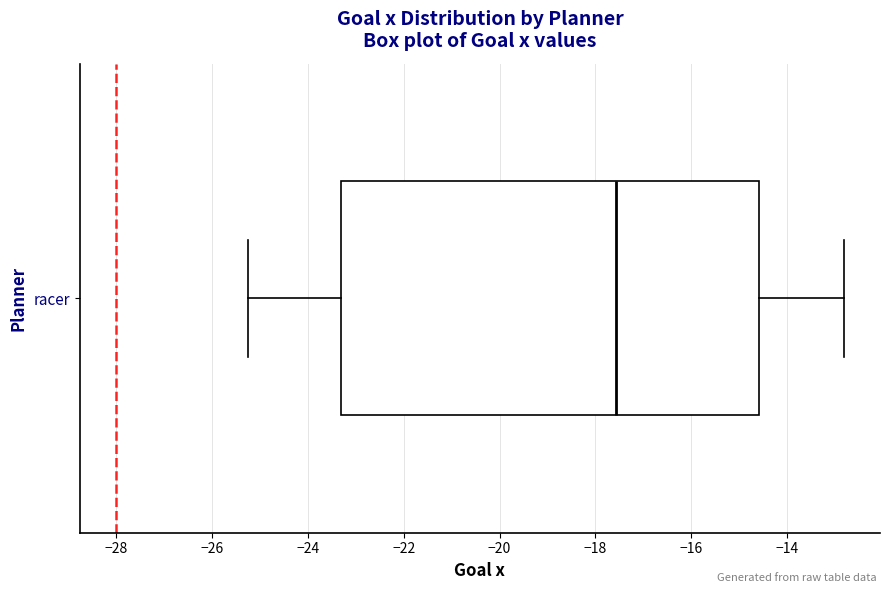

Where does the left whisker of the box for racer end on the x-axis? The values are not printed on the chart, so give them approximately, as read against the axis.

-25.2